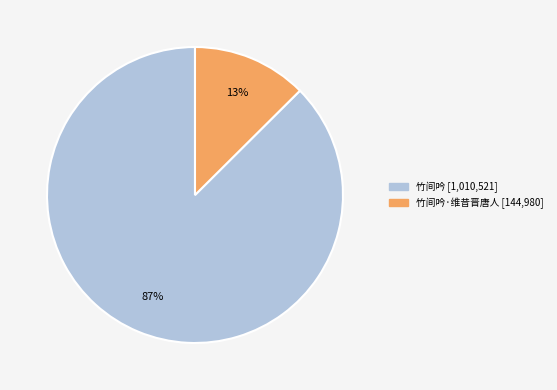

Is there a majority slice in this chart?

Yes